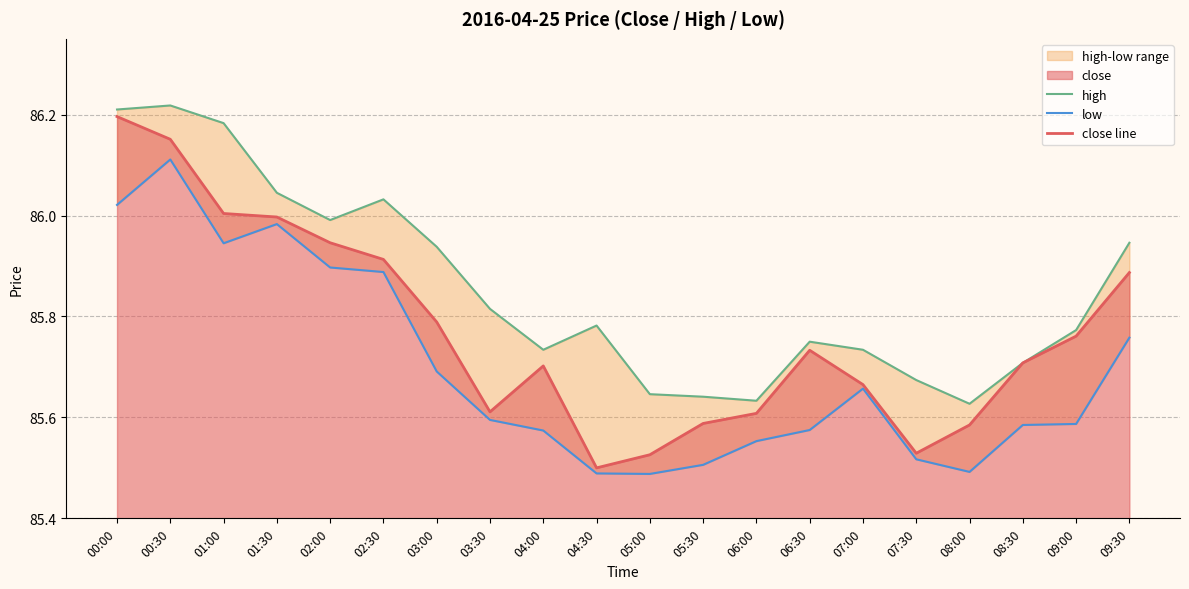

List the labels in order of close line value, smallest first.

04:30, 05:00, 07:30, 08:00, 05:30, 06:00, 03:30, 07:00, 04:00, 08:30, 06:30, 09:00, 03:00, 09:30, 02:30, 02:00, 01:30, 01:00, 00:30, 00:00